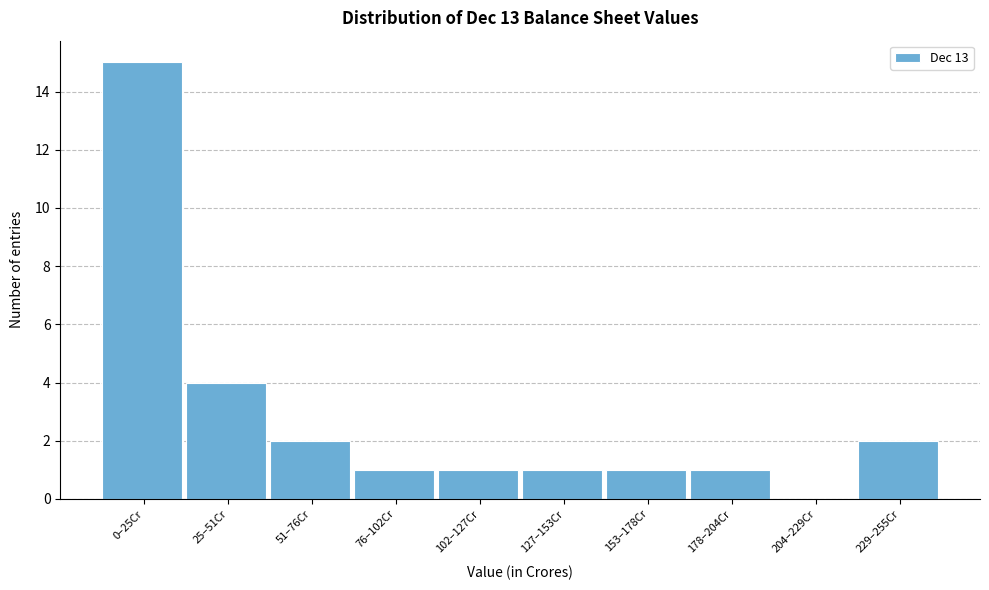

Reading left to right, list all the values displayed in this chart.

0–25Cr=15	25–51Cr=4	51–76Cr=2	76–102Cr=1	102–127Cr=1	127–153Cr=1	153–178Cr=1	178–204Cr=1	204–229Cr=0	229–255Cr=2